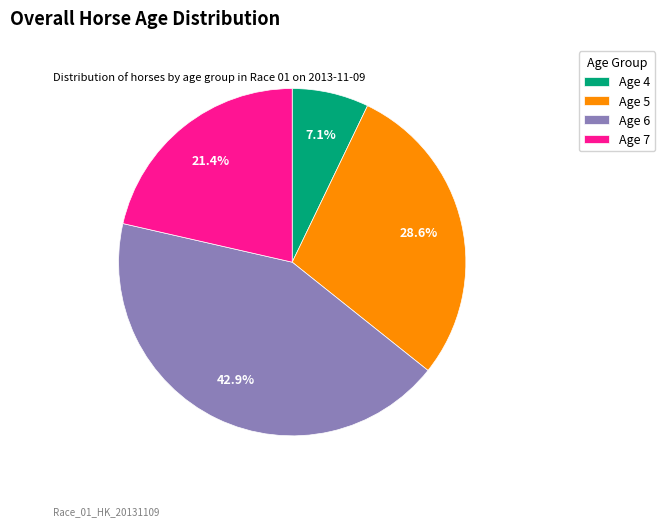

What is the ratio of the value at Age 6 to the value at Age 4?

6.0